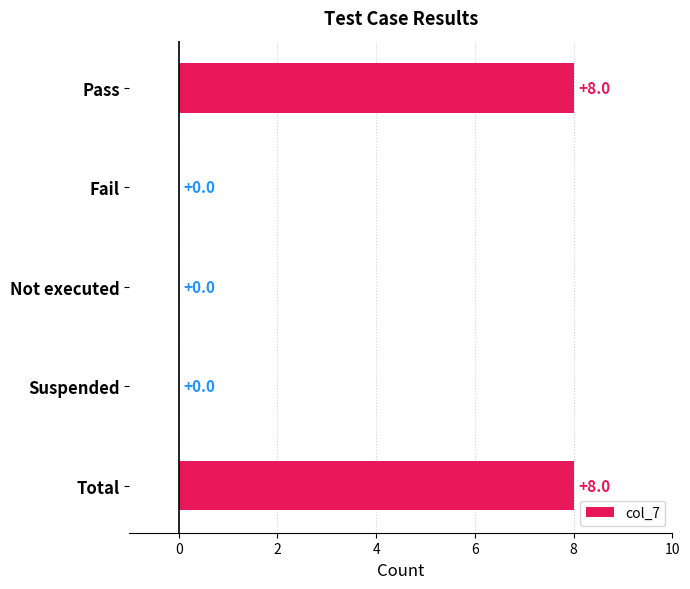

Reading bottom to top, list all the values displayed in this chart.

Total=8	Suspended=0	Not executed=0	Fail=0	Pass=8